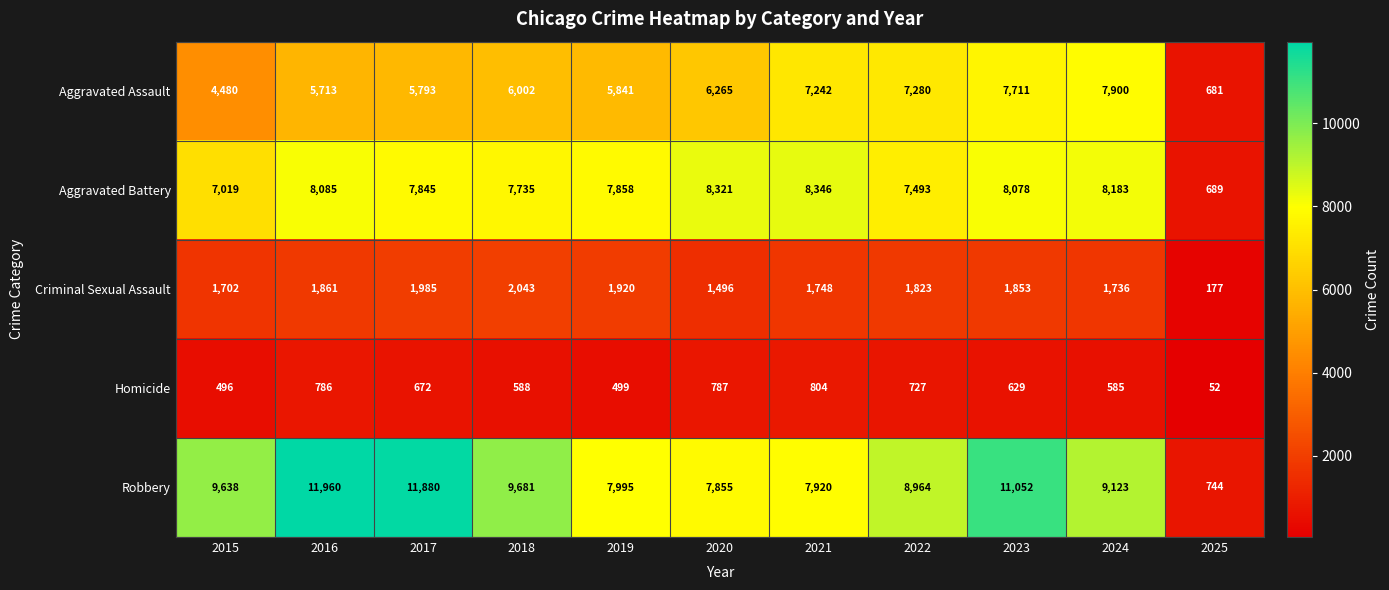

Is it true that Aggravated Battery equals 5243 at 2018?

False